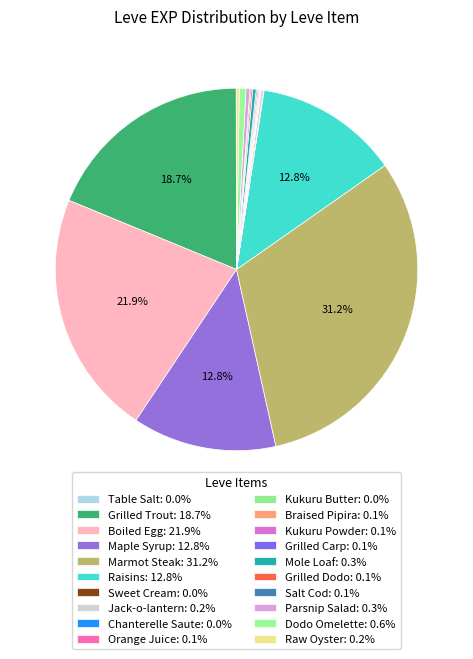

Is it true that Grilled Carp is 0% of the pie?

True